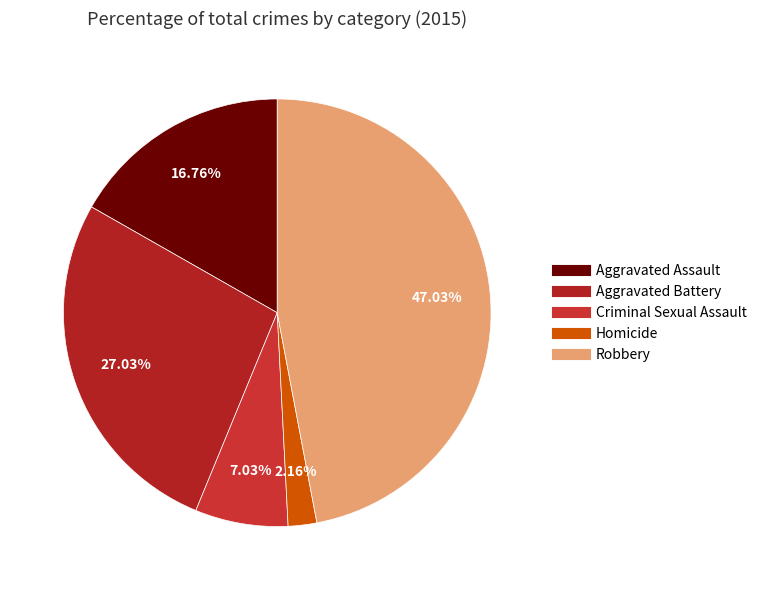

Is there any slice that represents more than half of the pie?

No